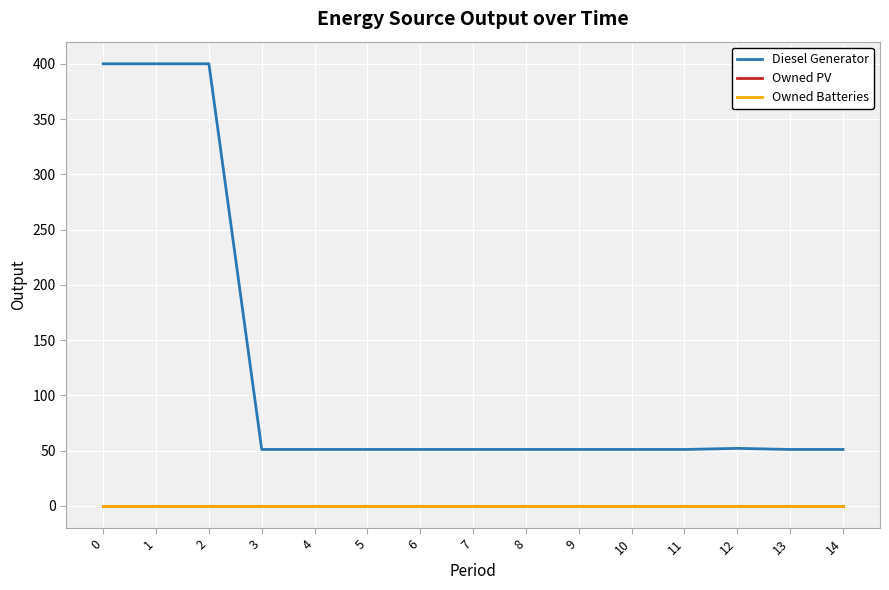

Is this an area chart (filled region under the line)?

No